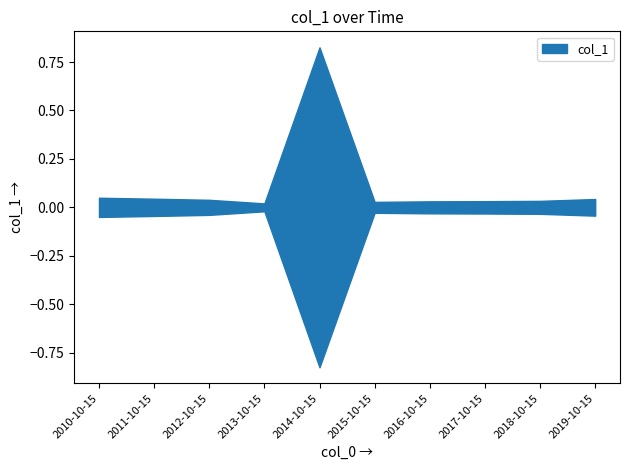

Reading left to right, what are all the values shown in this chart?

2010-10-15=0.0	2011-10-15=0.0	2012-10-15=0.0	2013-10-15=0.0	2014-10-15=0.8	2015-10-15=0.0	2016-10-15=0.0	2017-10-15=0.0	2018-10-15=0.0	2019-10-15=0.0